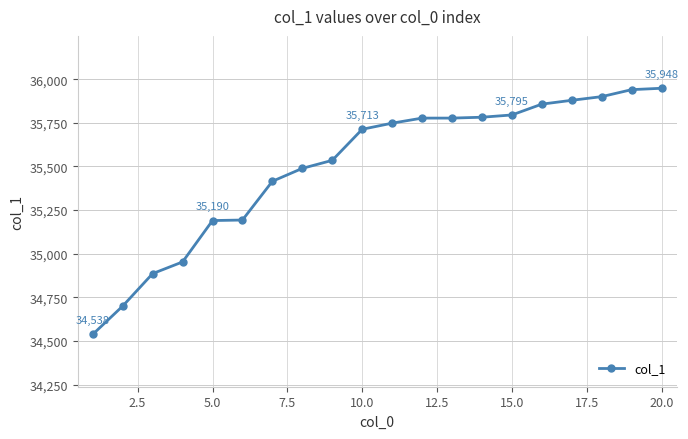

Does the chart have visible grid lines?

Yes